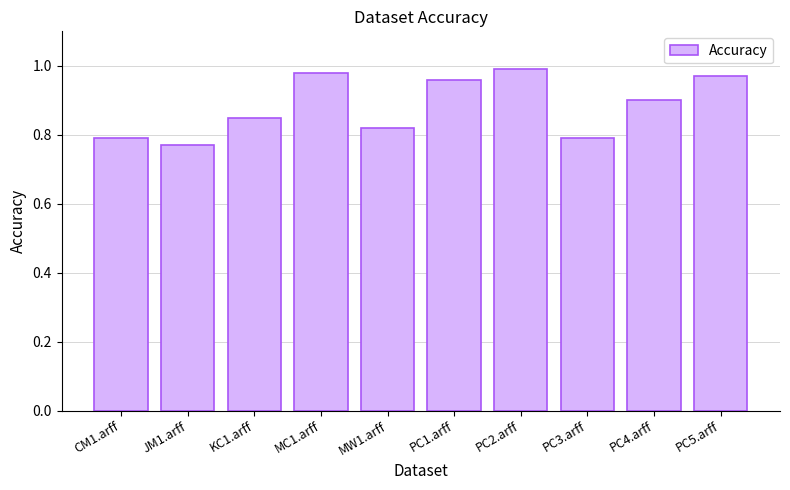

Which label corresponds to the largest value in the chart?

PC2.arff